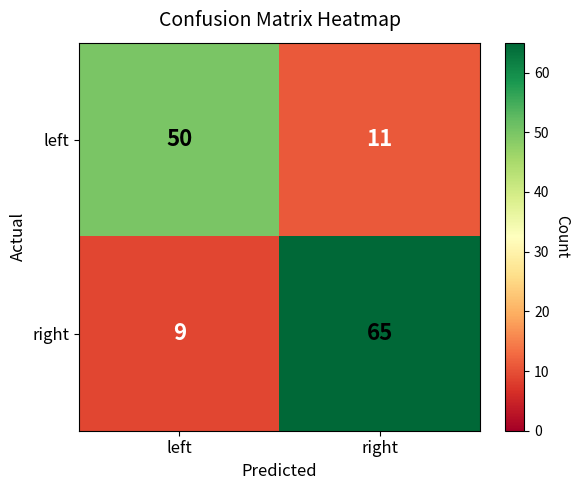

True or false: left has a value of 8 at right.

False